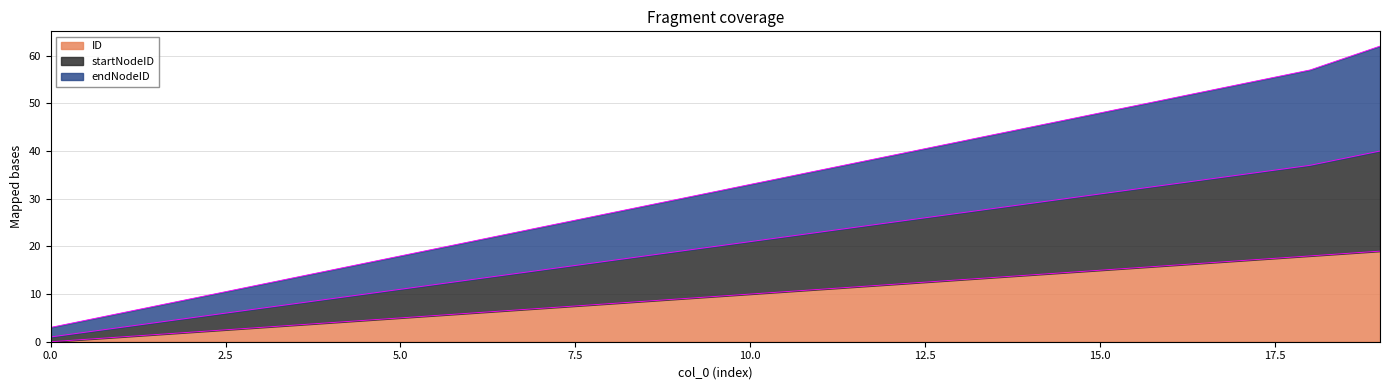

What is the highest value of the ID series?

19